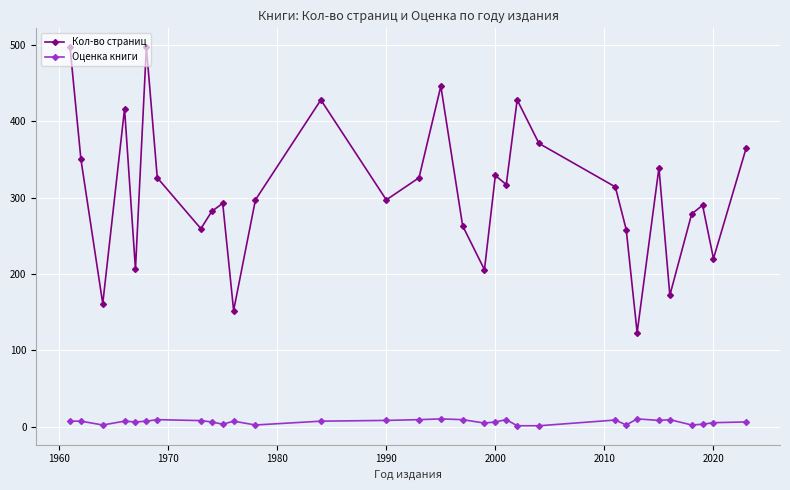

True or false: Кол-во страниц and Оценка книги cross at least once.

False